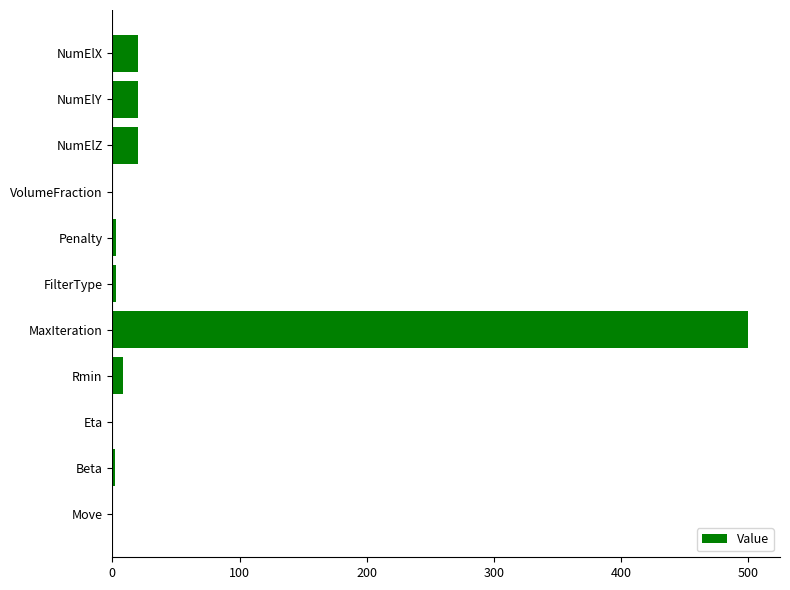

What is the sum of all values?

577.8